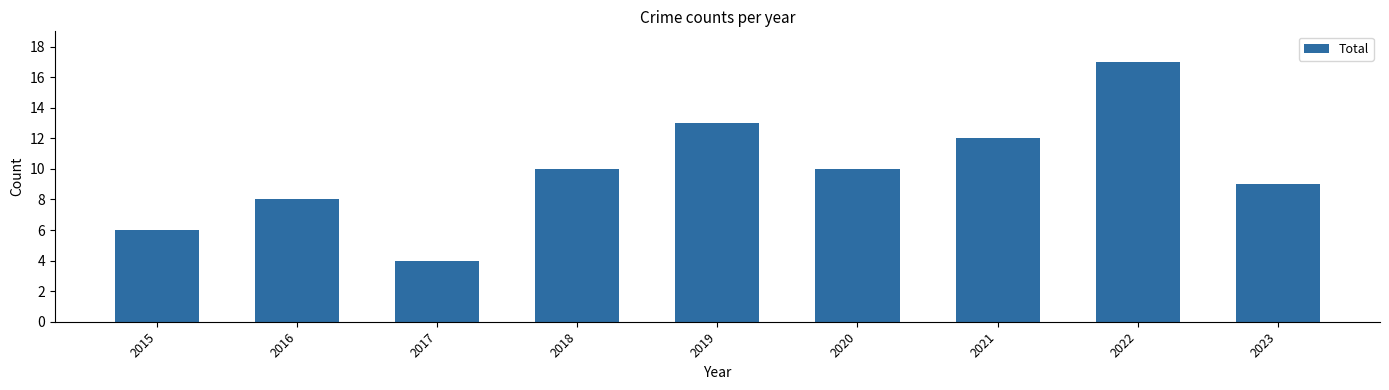

What is the ratio of the value at 2020 to the value at 2017?

2.5